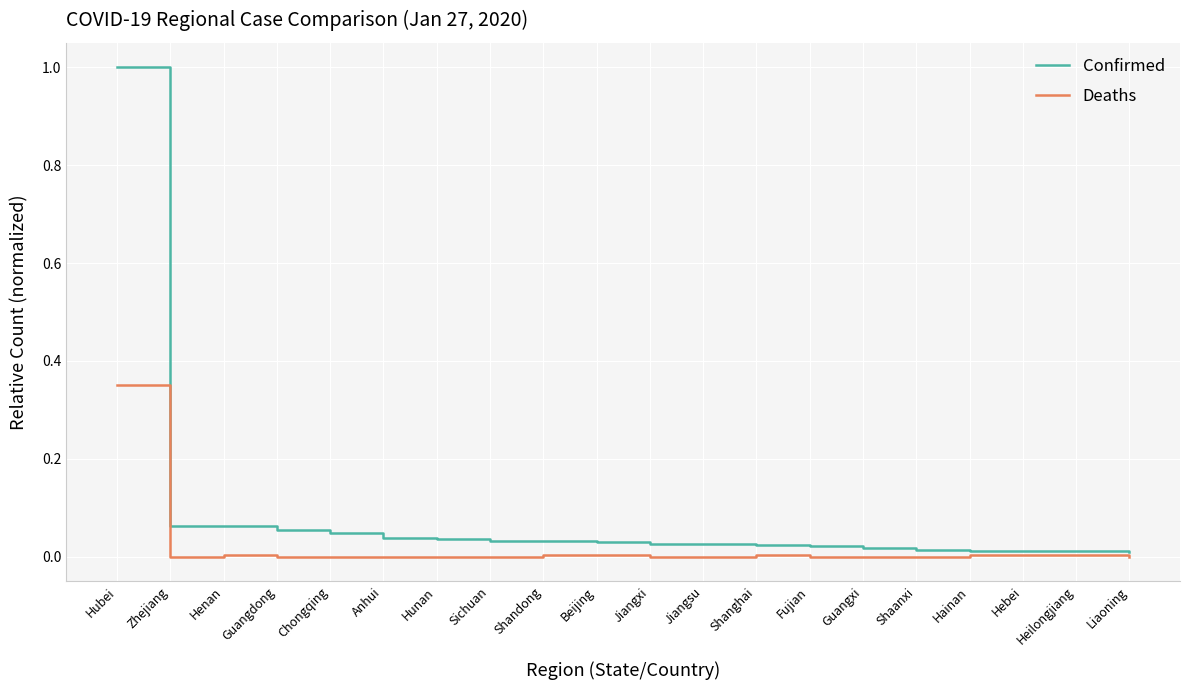

The Deaths series shows 0.0 at Henan. True or false?

True